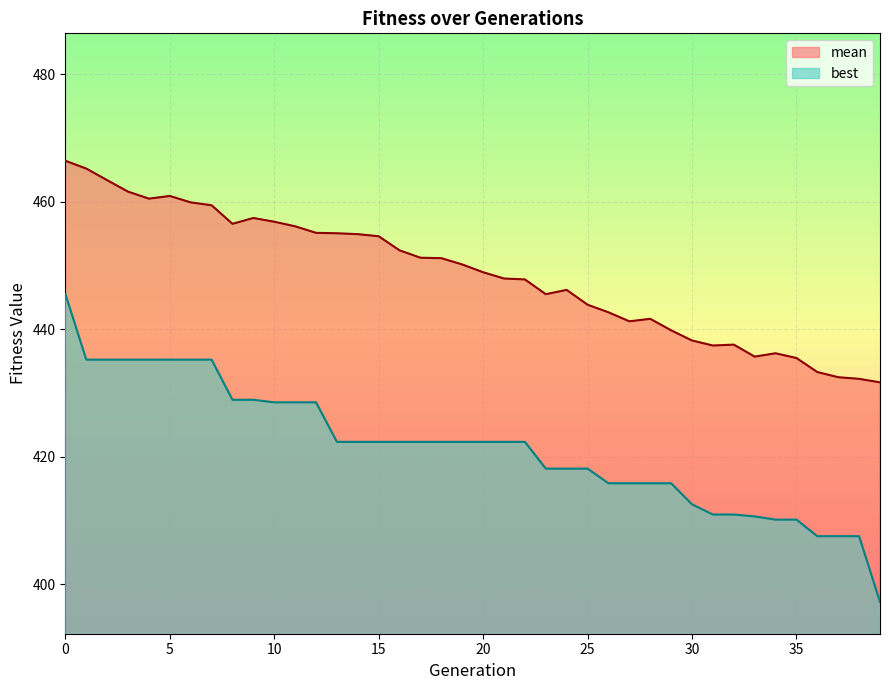

Where is the first local maximum for mean?

5